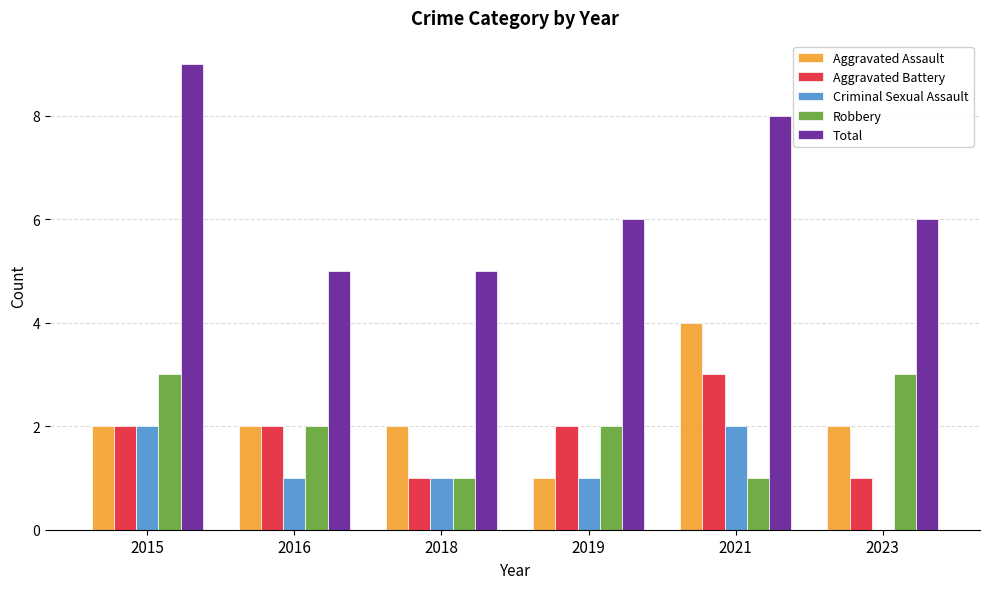

Which series has the widest spread of values?

Total